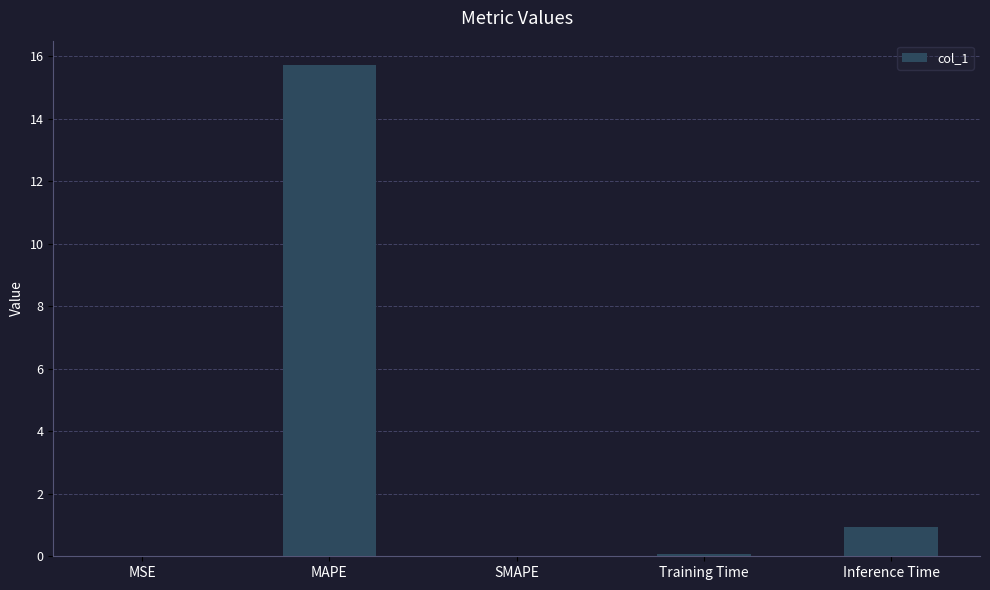

Are the bars grouped side by side (vs. stacked)?

No